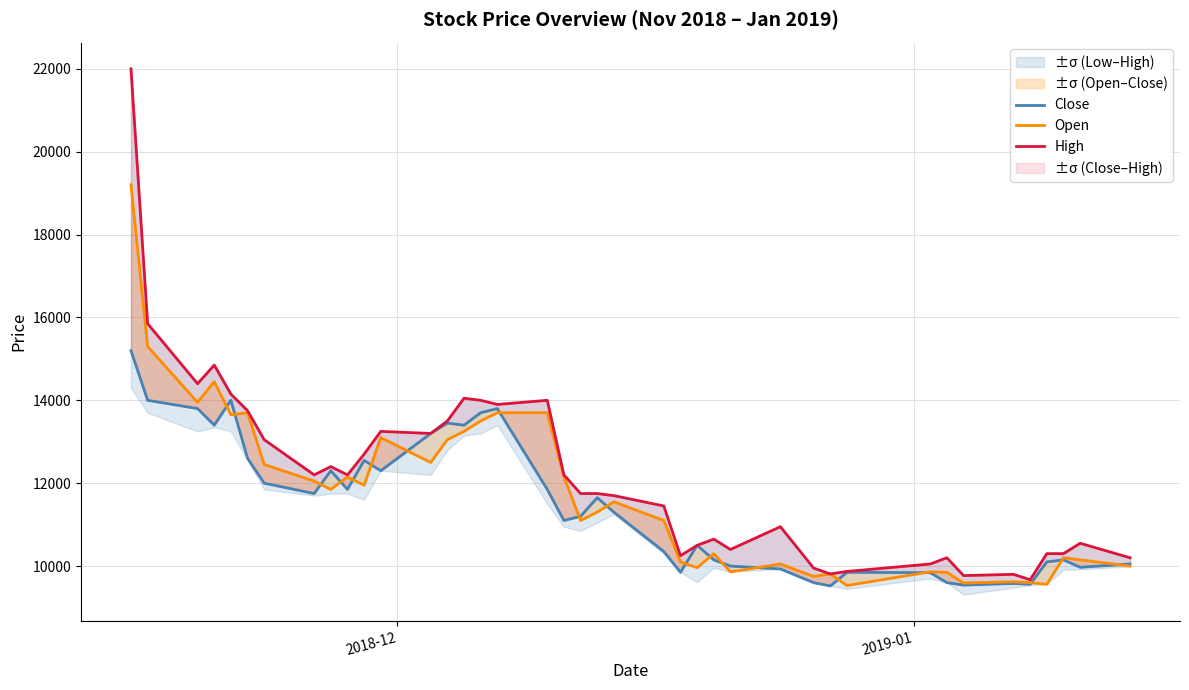

Is this an area chart (filled region under the line)?

No